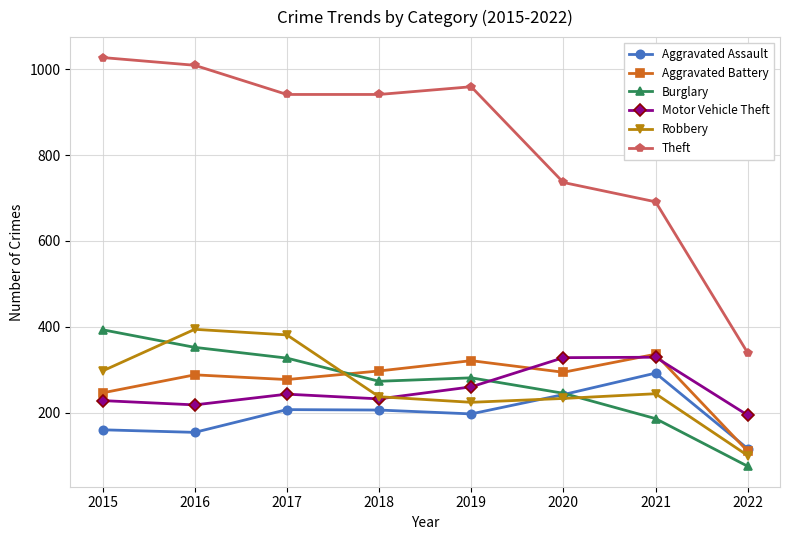

Is this an area chart (filled region under the line)?

No